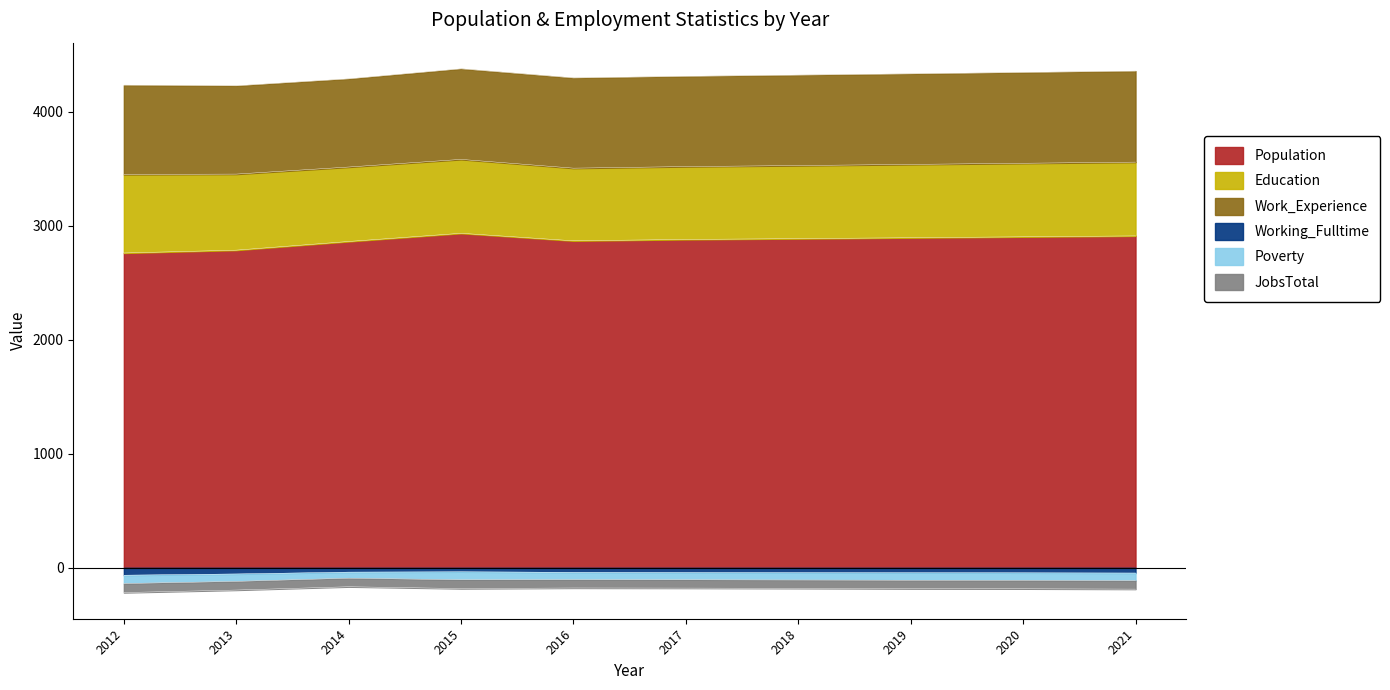

Reading left to right, transcribe all the data shown in this chart.

Population: 2761	2786	2862	2934	2868	2880	2887	2895	2903	2911
Education: 689	667	653	648	637	639	641	643	645	647
Work_Experience: 783	774	773	794	791	791	793	794	796	798
Working_Fulltime: 65	54	38	35	40	41	42	43	44	46
Poverty: 73	65	53	70	64	64	65	66	66	67
JobsTotal: 79	76	75	77	73	73	73	74	74	74